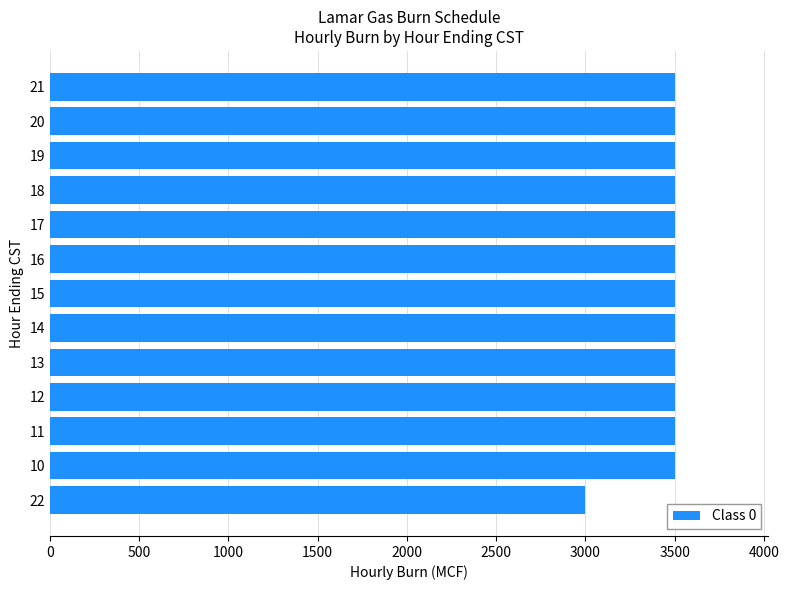

What is the change in value from 22 to 15?

+500